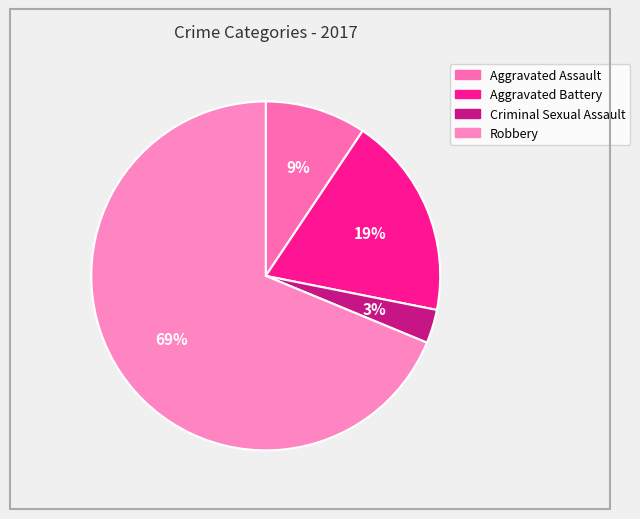

The Criminal Sexual Assault slice represents 1% of the pie. True or false?

False